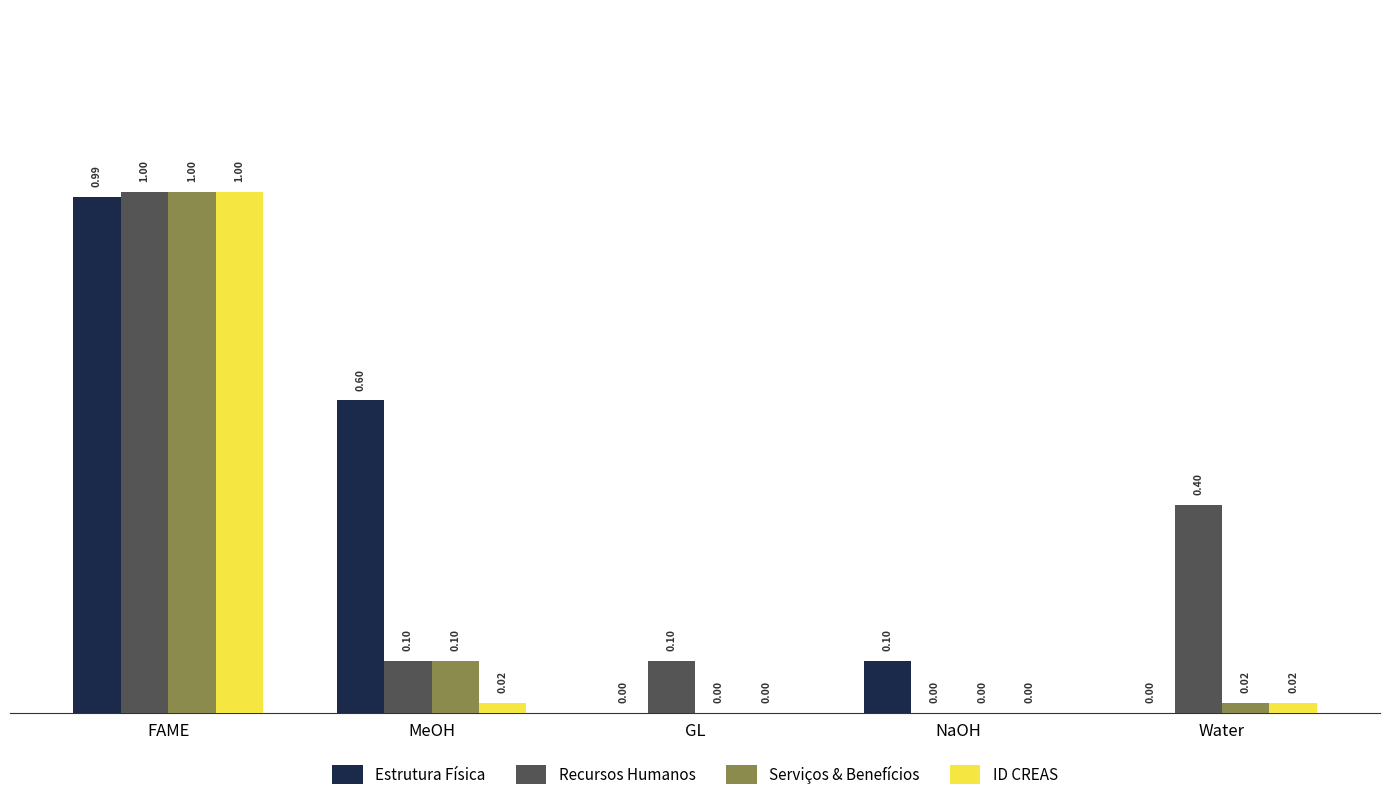

What is the sum of all Estrutura Física values?

1.7